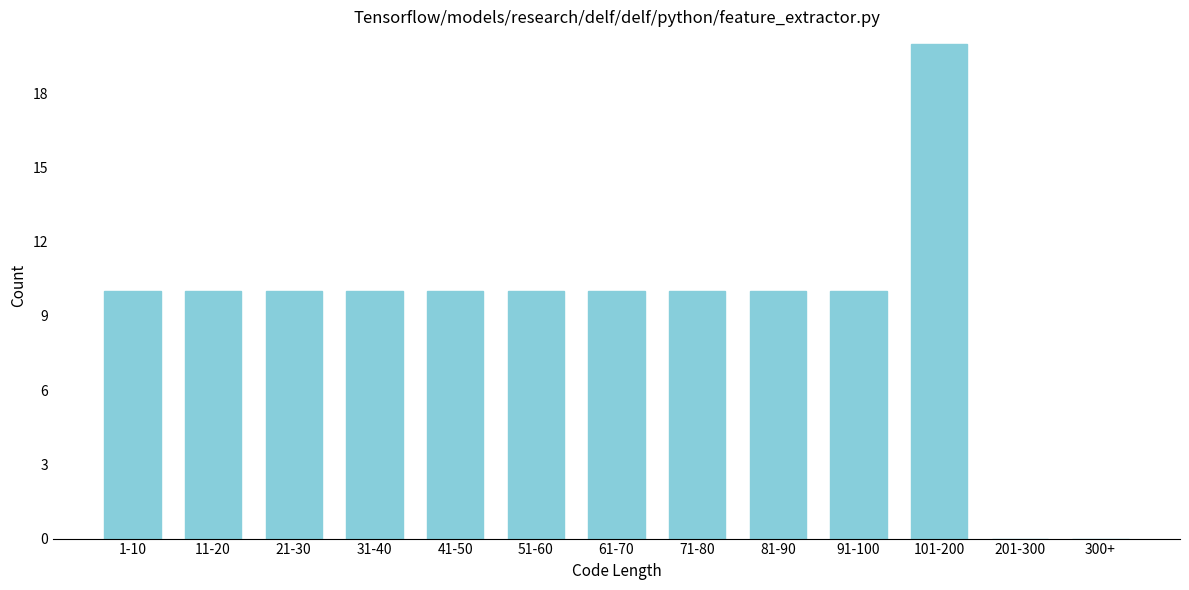

Reading left to right, transcribe all the data shown in this chart.

1-10=10	11-20=10	21-30=10	31-40=10	41-50=10	51-60=10	61-70=10	71-80=10	81-90=10	91-100=10	101-200=20	201-300=0	300+=0